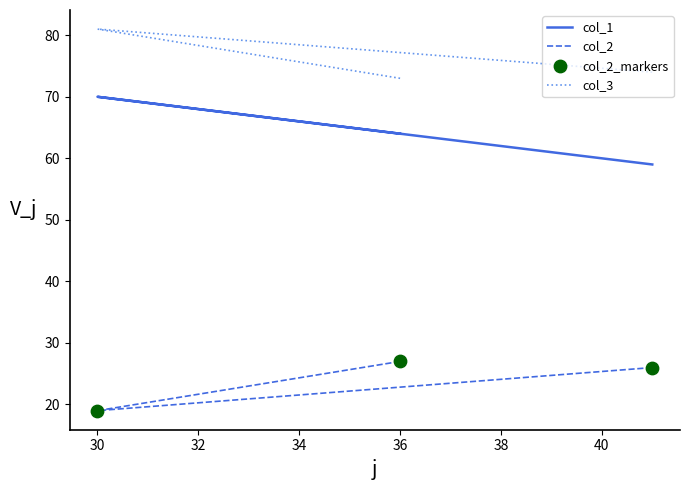

At how many categories does at least one series exceed 62?

3